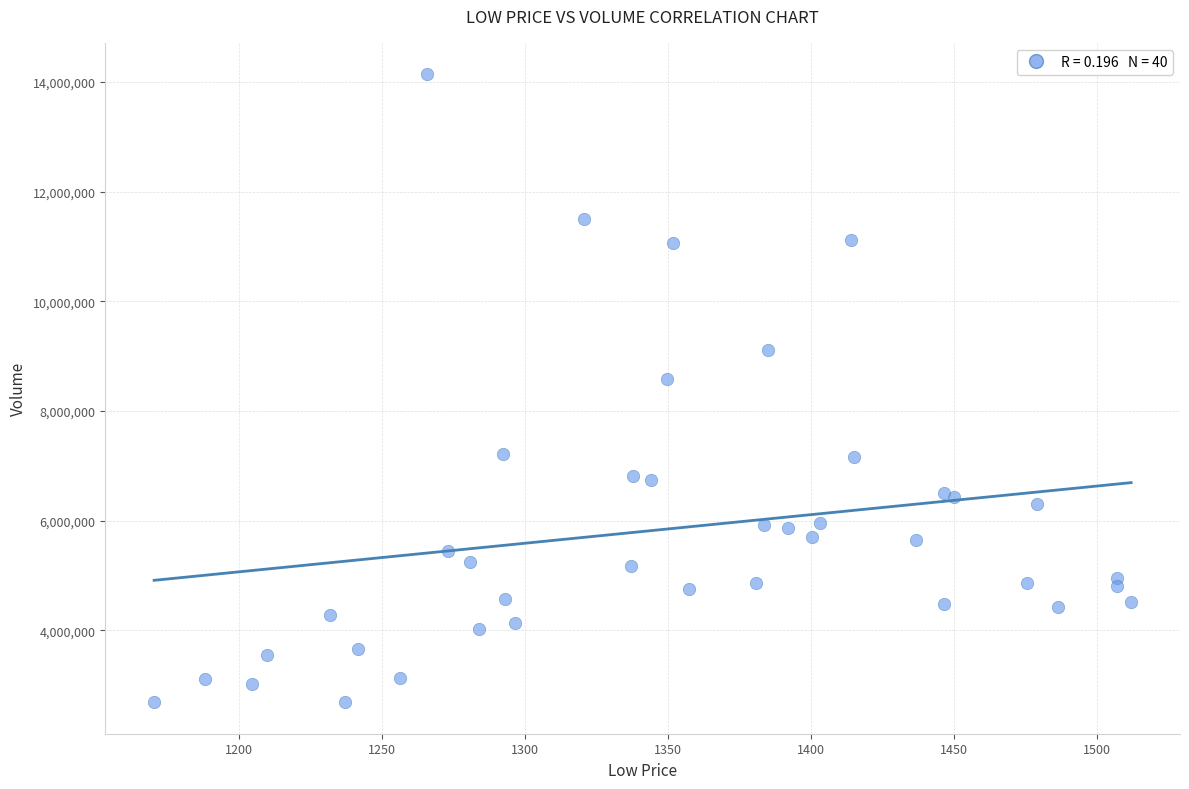

What Y value in the scatter plot is closest to 8413770?

8578557